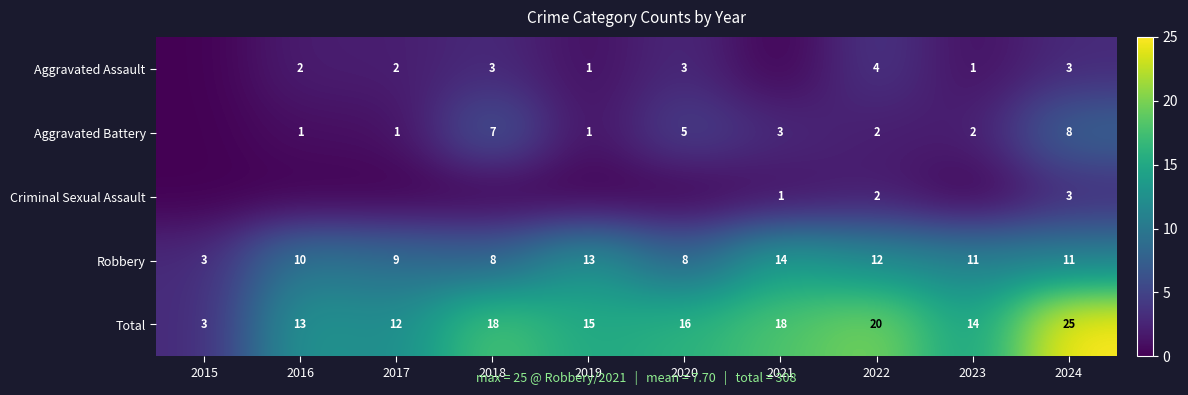

Where is Total nearest to the value 14?

2023